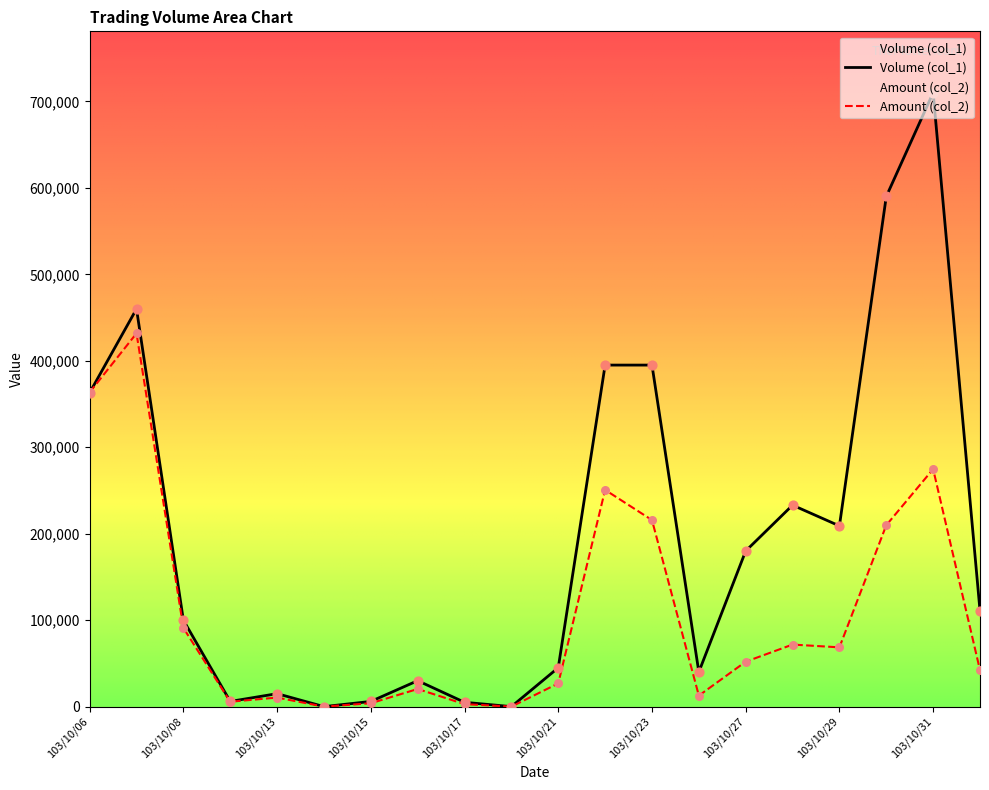

At how many categories does at least one series exceed 423658?

3